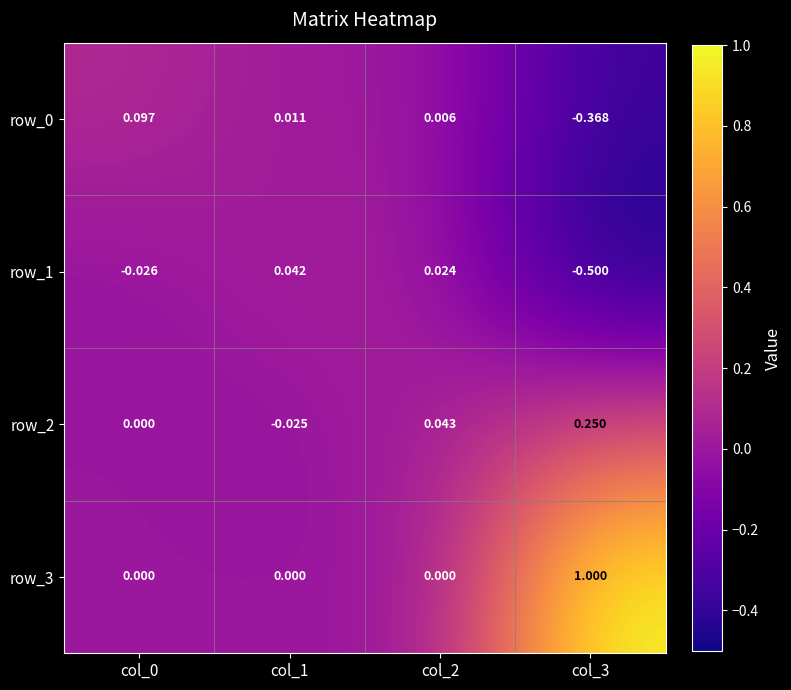

Is it true that row_3 equals 1.0 at col_3?

True